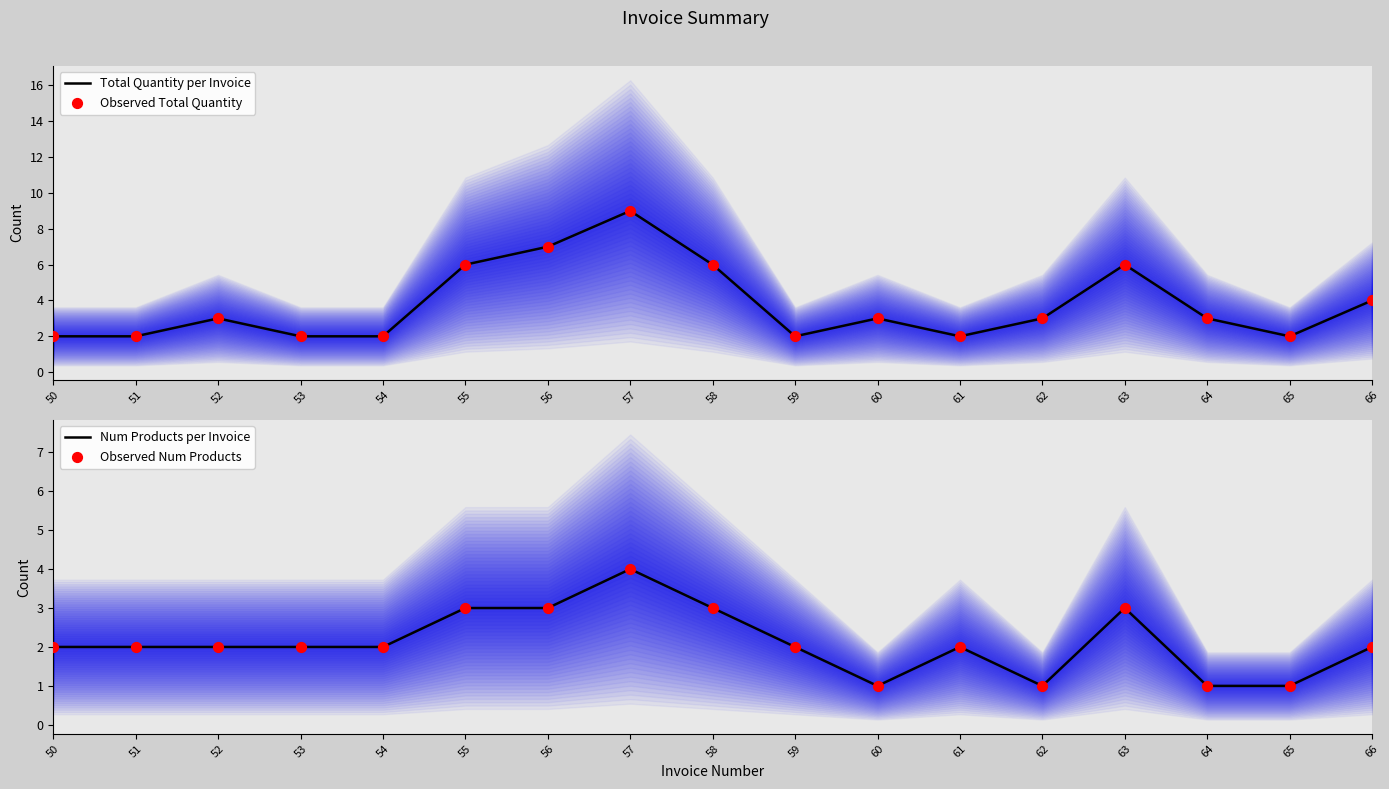

Which series has the widest spread of Y values?

Total Quantity per Invoice